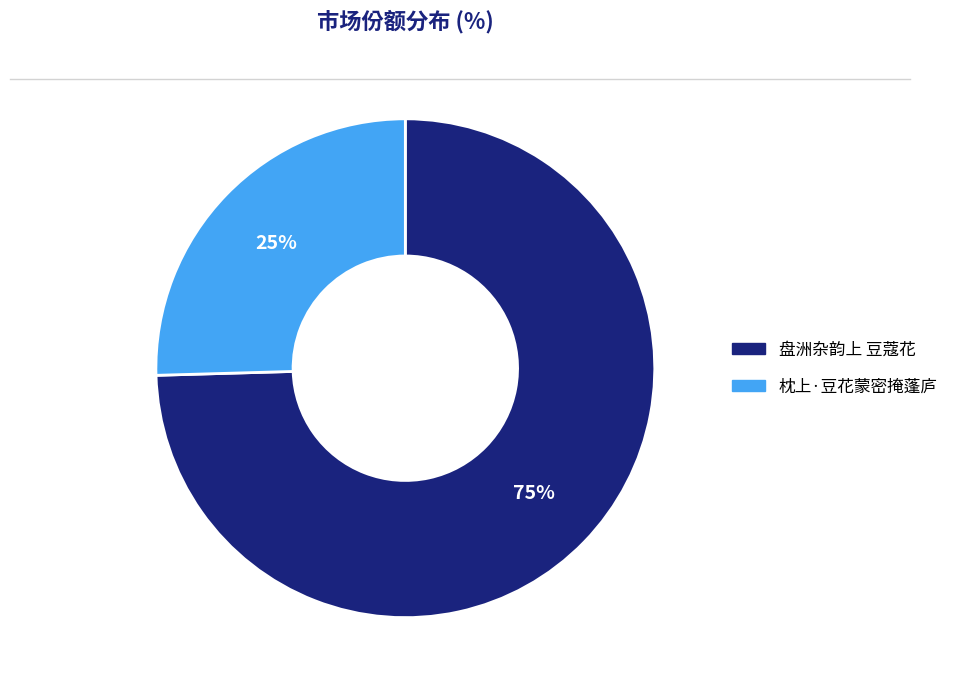

Which has a higher value, 枕上·豆花蒙密掩蓬庐 or 盘洲杂韵上 豆蔻花?

盘洲杂韵上 豆蔻花